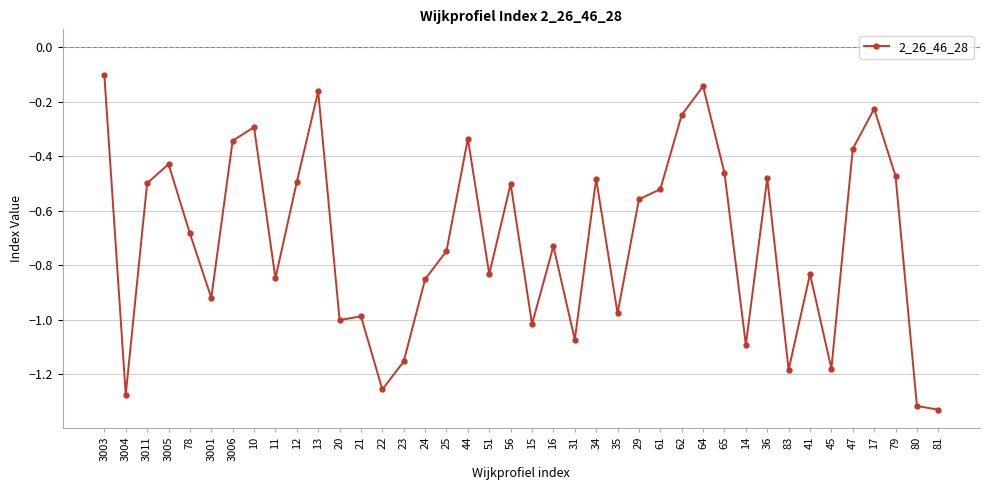

Count the number of data series in this chart.

1